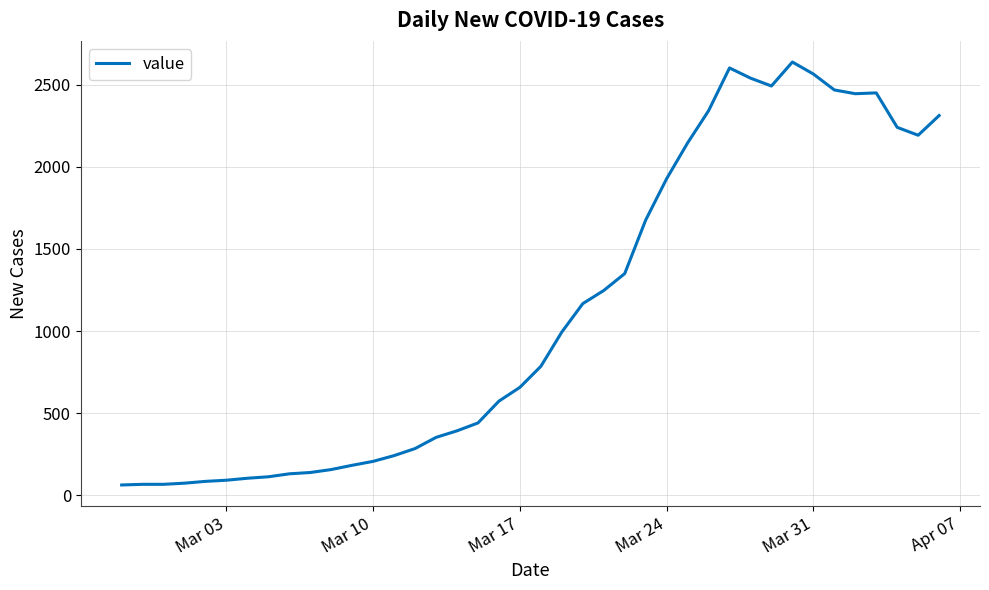

What is the sum of all values?

44998